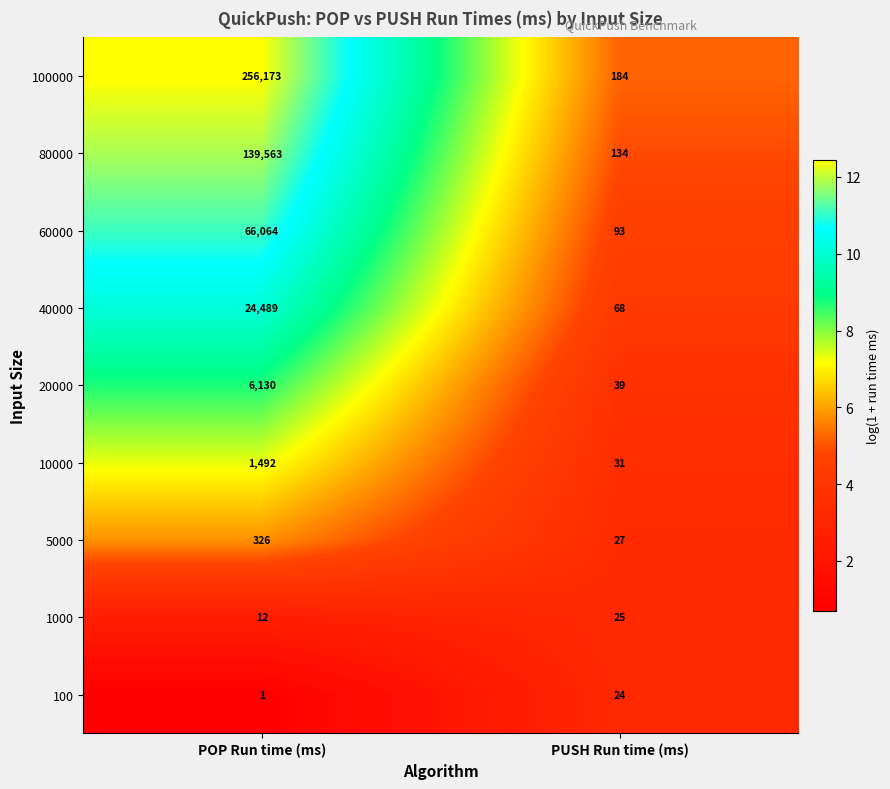

Which category has the lowest value across all series?

POP Run time (ms)